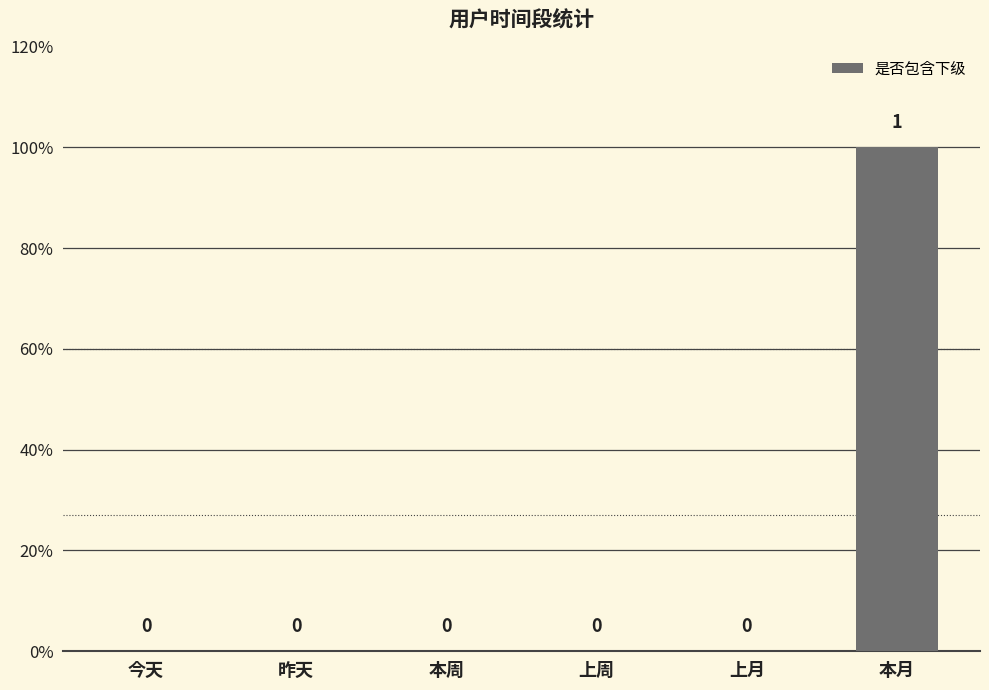

Rank the categories by value from lowest to highest.

今天, 昨天, 本周, 上周, 上月, 本月